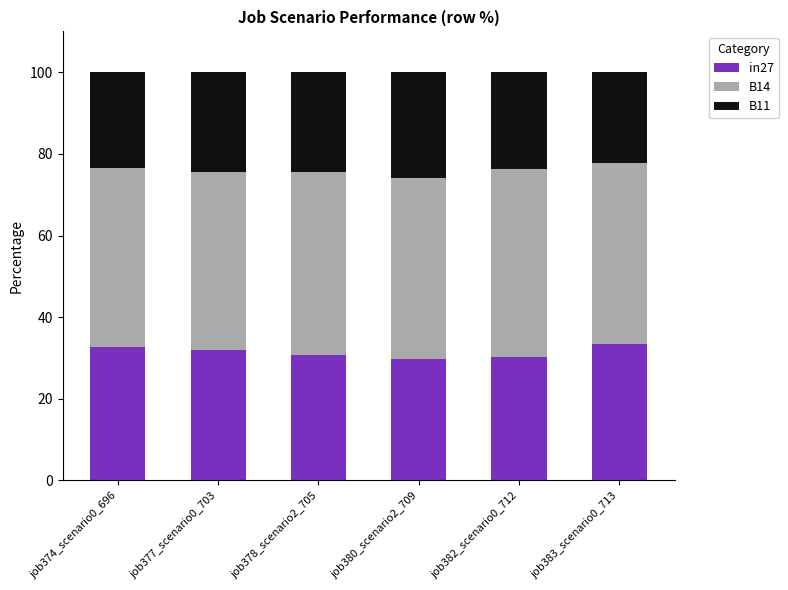

Read the in27 value at job380_scenario2_709.

29.9